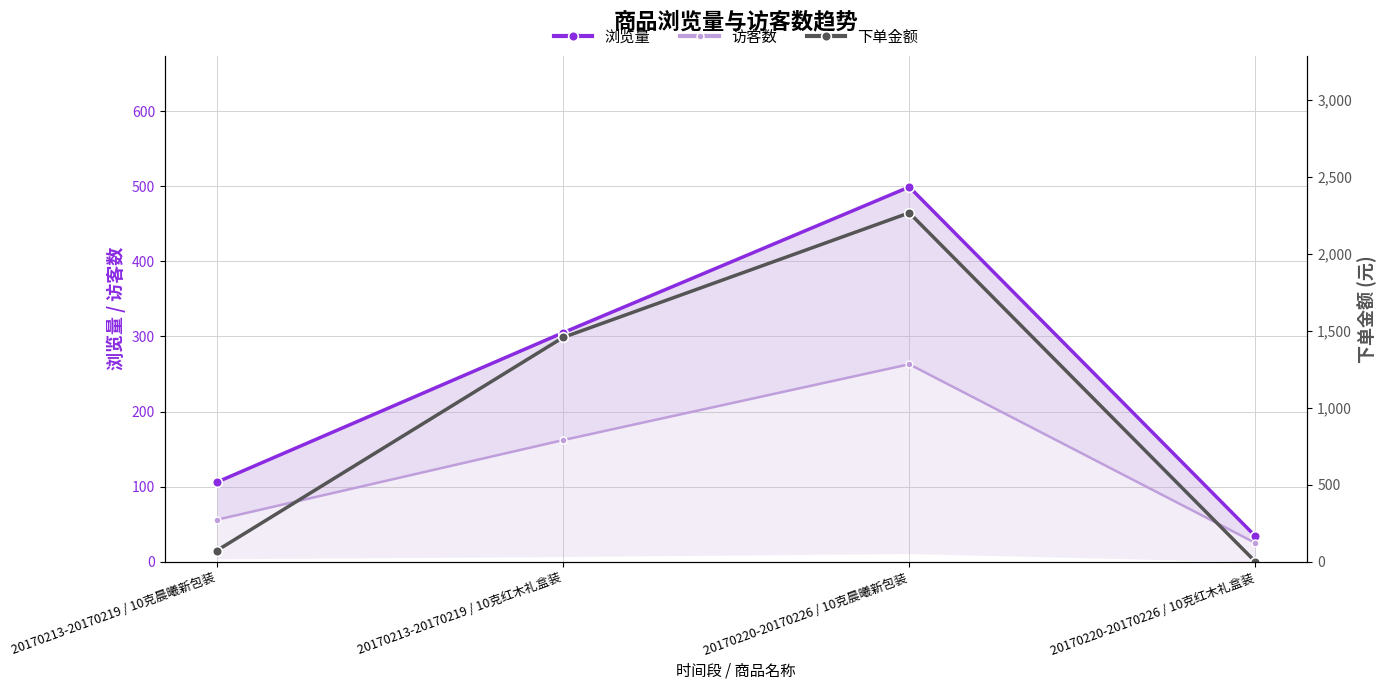

Which series has the largest range (max minus min)?

下单金额